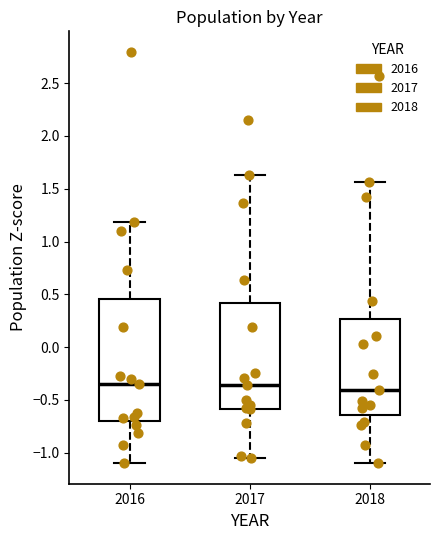

Reading left to right, transcribe this box plot: for each box, give where its median line is, the range the box spans, and where its two whiskers end, as read against the y-axis. The values are not printed on the chart, so give them approximately, as read against the axis.

2016: median -0.35, box -0.70 to 0.45, whiskers -1.10 to 1.20
2017: median -0.35, box -0.60 to 0.40, whiskers -1.05 to 1.65
2018: median -0.40, box -0.65 to 0.25, whiskers -1.10 to 1.55